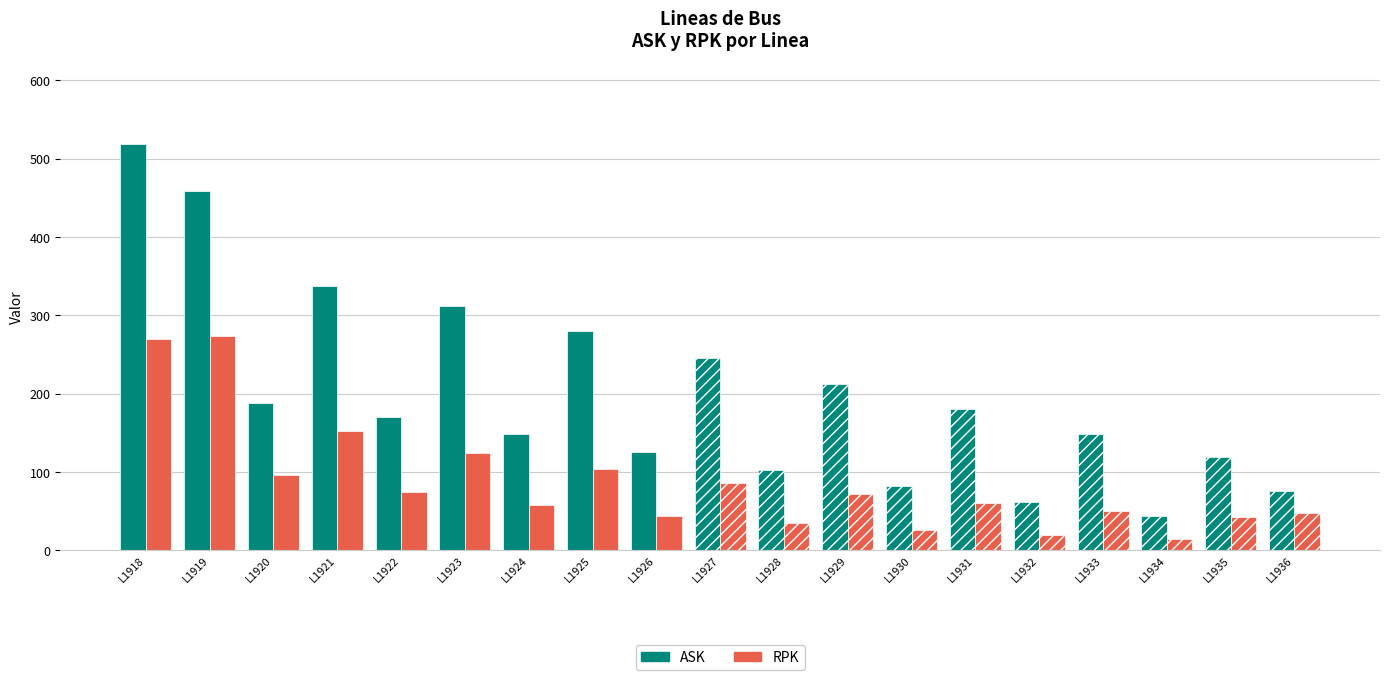

Does the chart contain stacked bars?

No